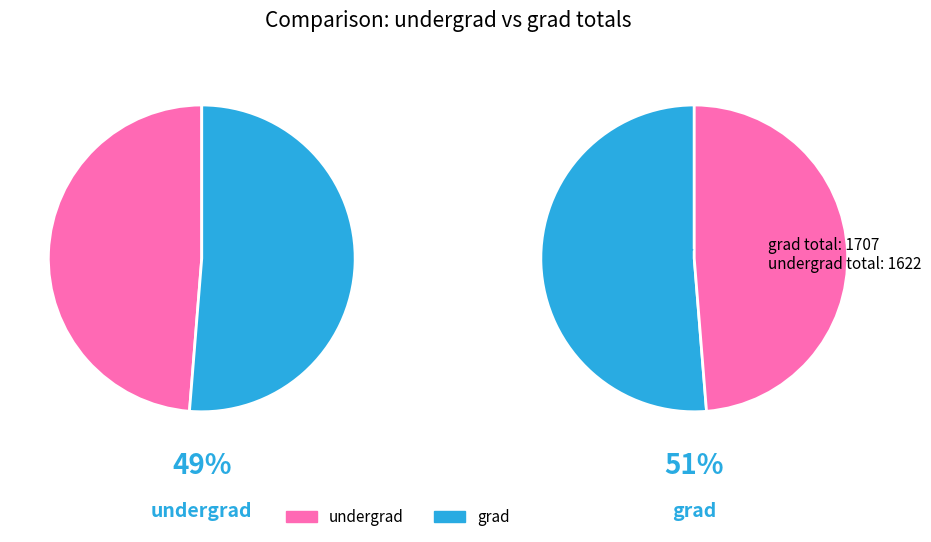

Is 13 the majority of the pie?

No